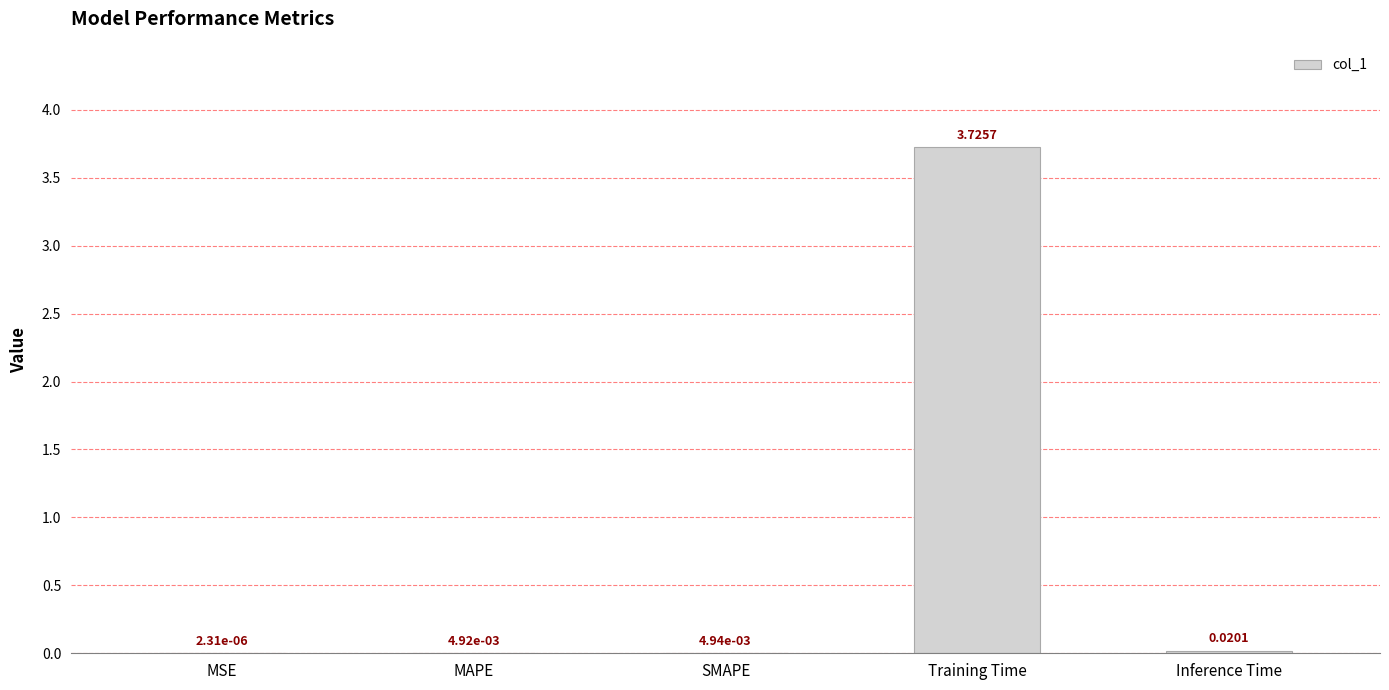

Which label corresponds to the largest value in the chart?

Training Time